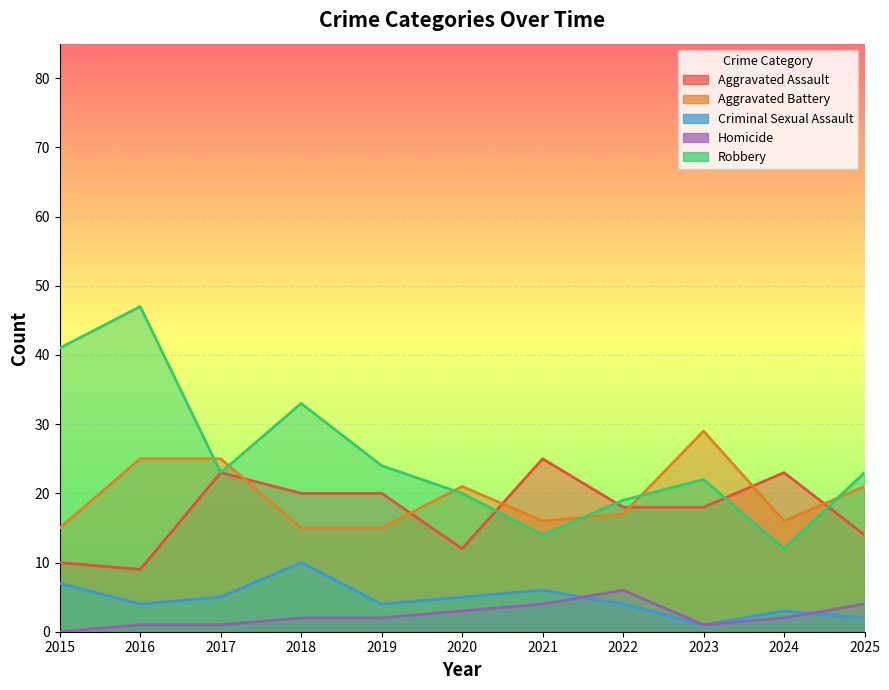

Count the Aggravated Assault values in the range 12 to 23.

8